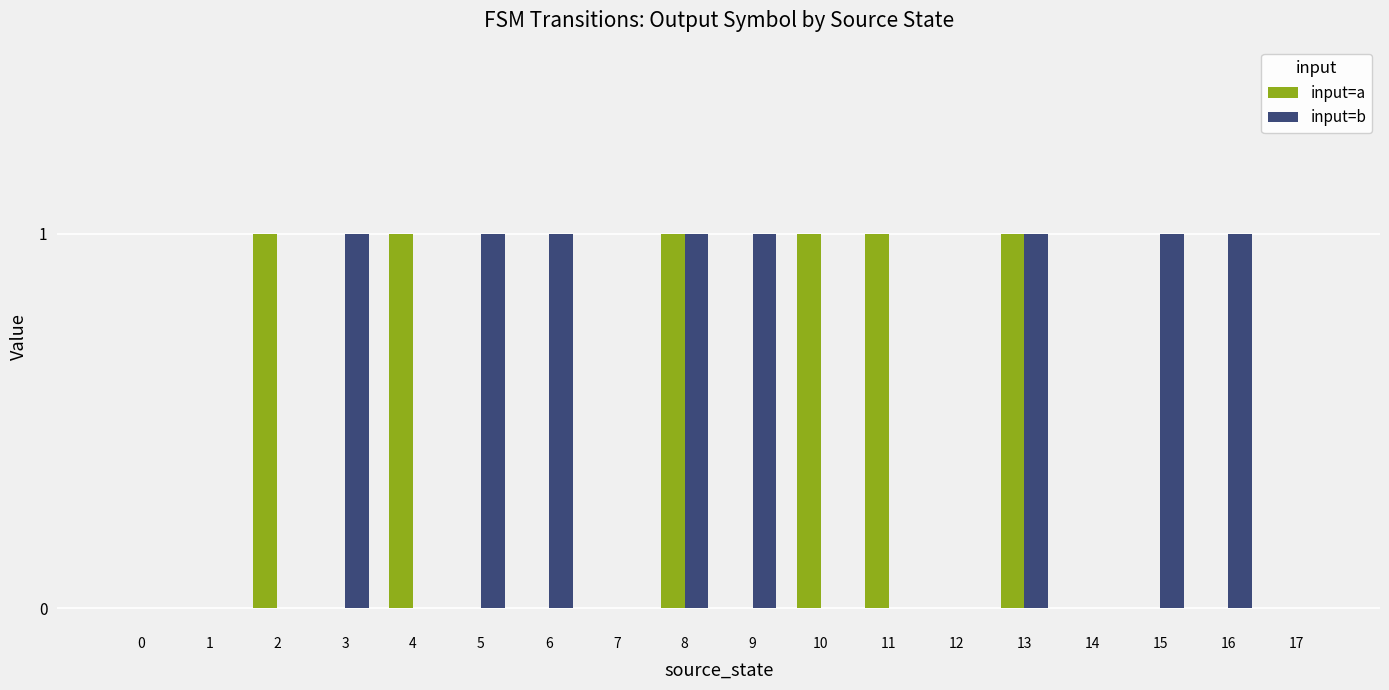

The value of input=a at 7 is 0. True or false?

True